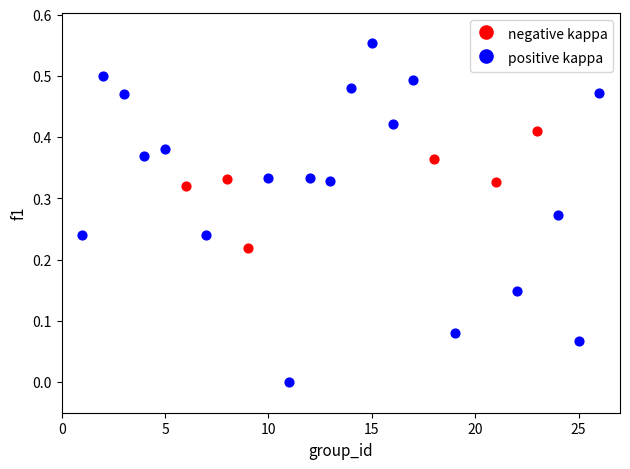

Which series contains the highest Y value?

positive kappa